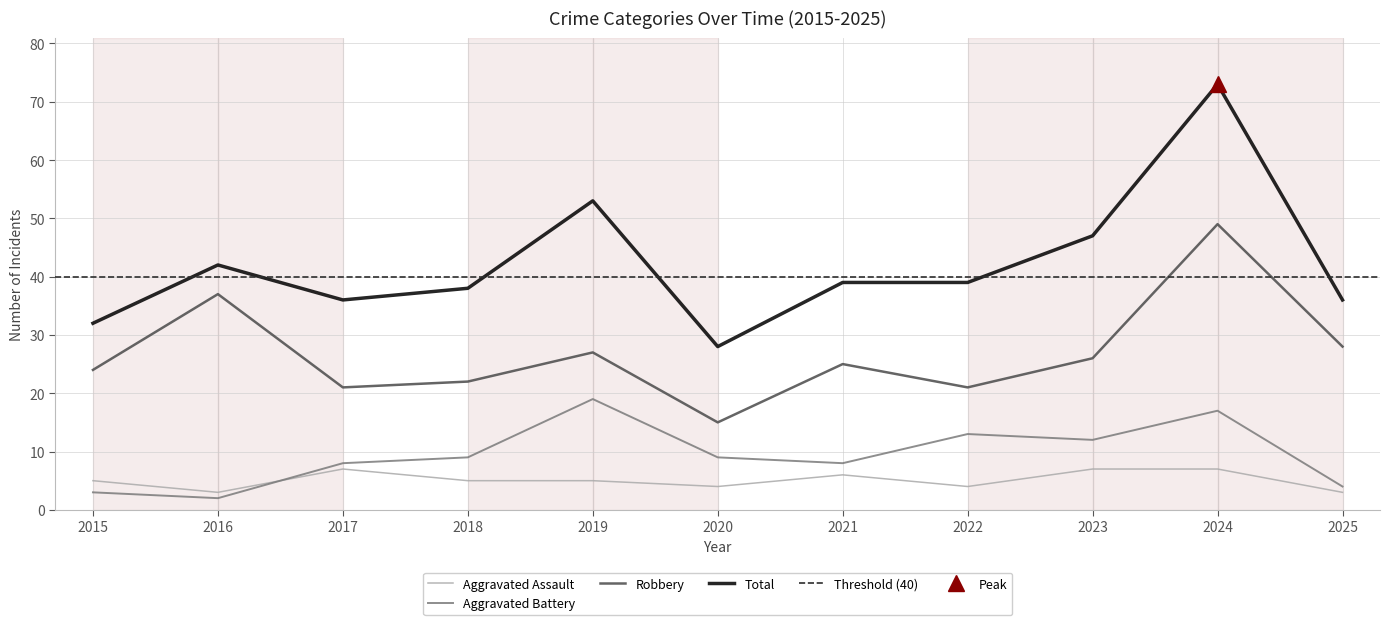

What is the total value across all series at 2021?

78